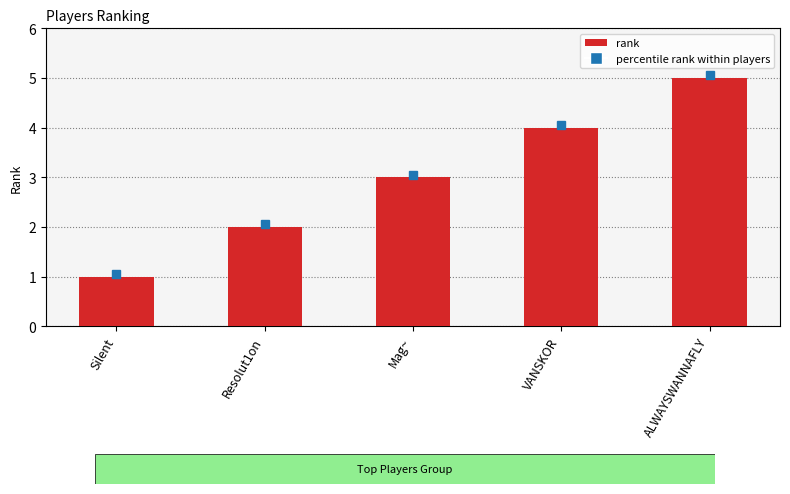

The value at ALWAYSWANNAFLY is 9. True or false?

False